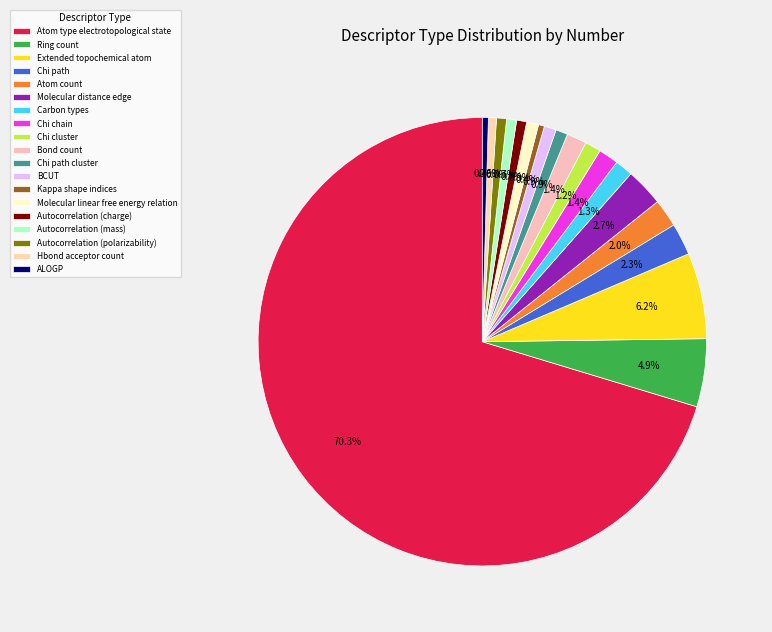

How many slices are in this pie chart?

19